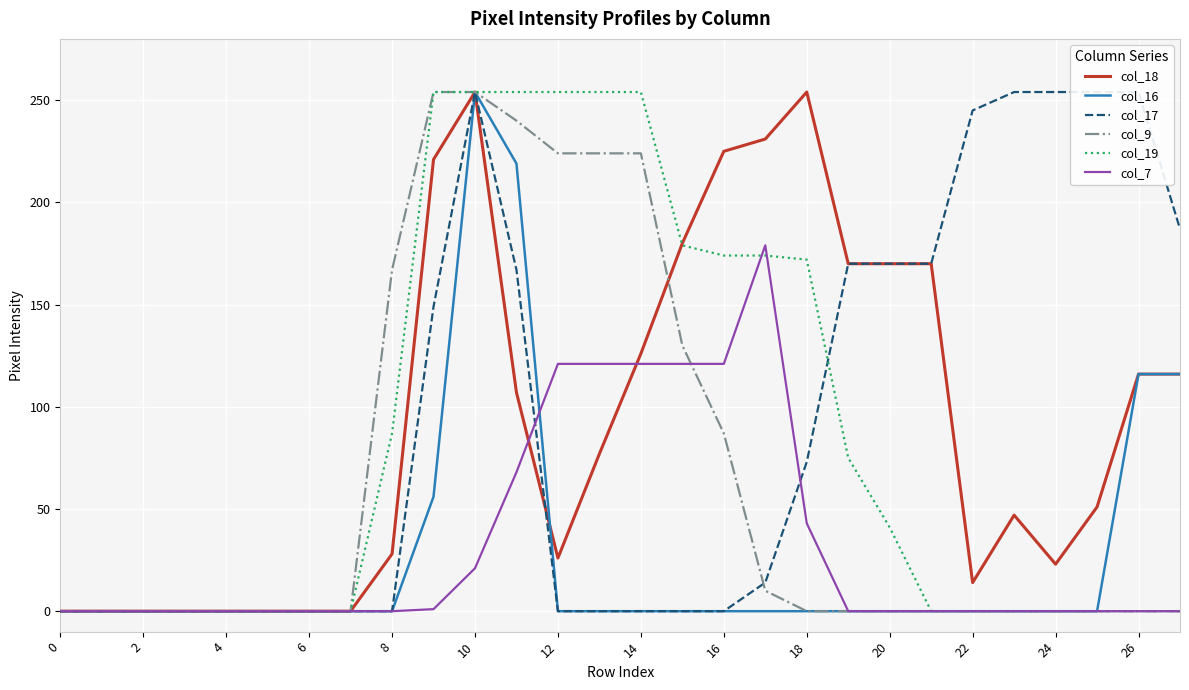

The col_9 series shows 0 at 24. True or false?

True